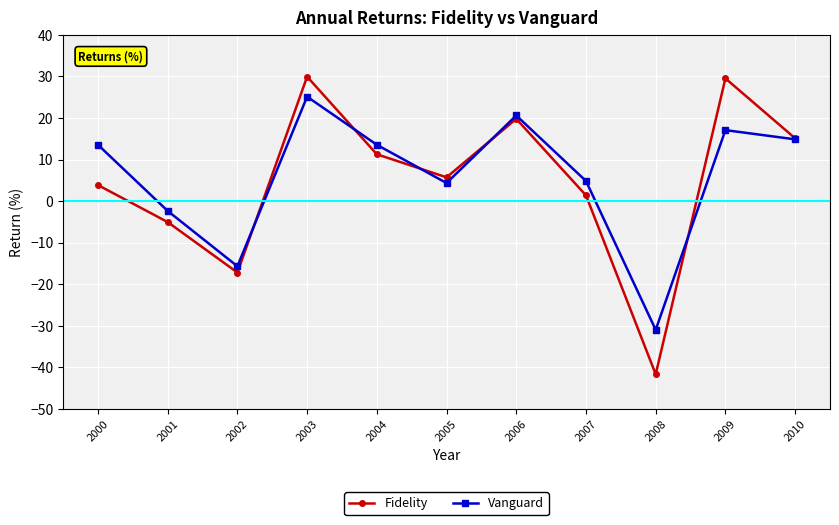

What is the spread (max minus min) of values at 2006?

0.8